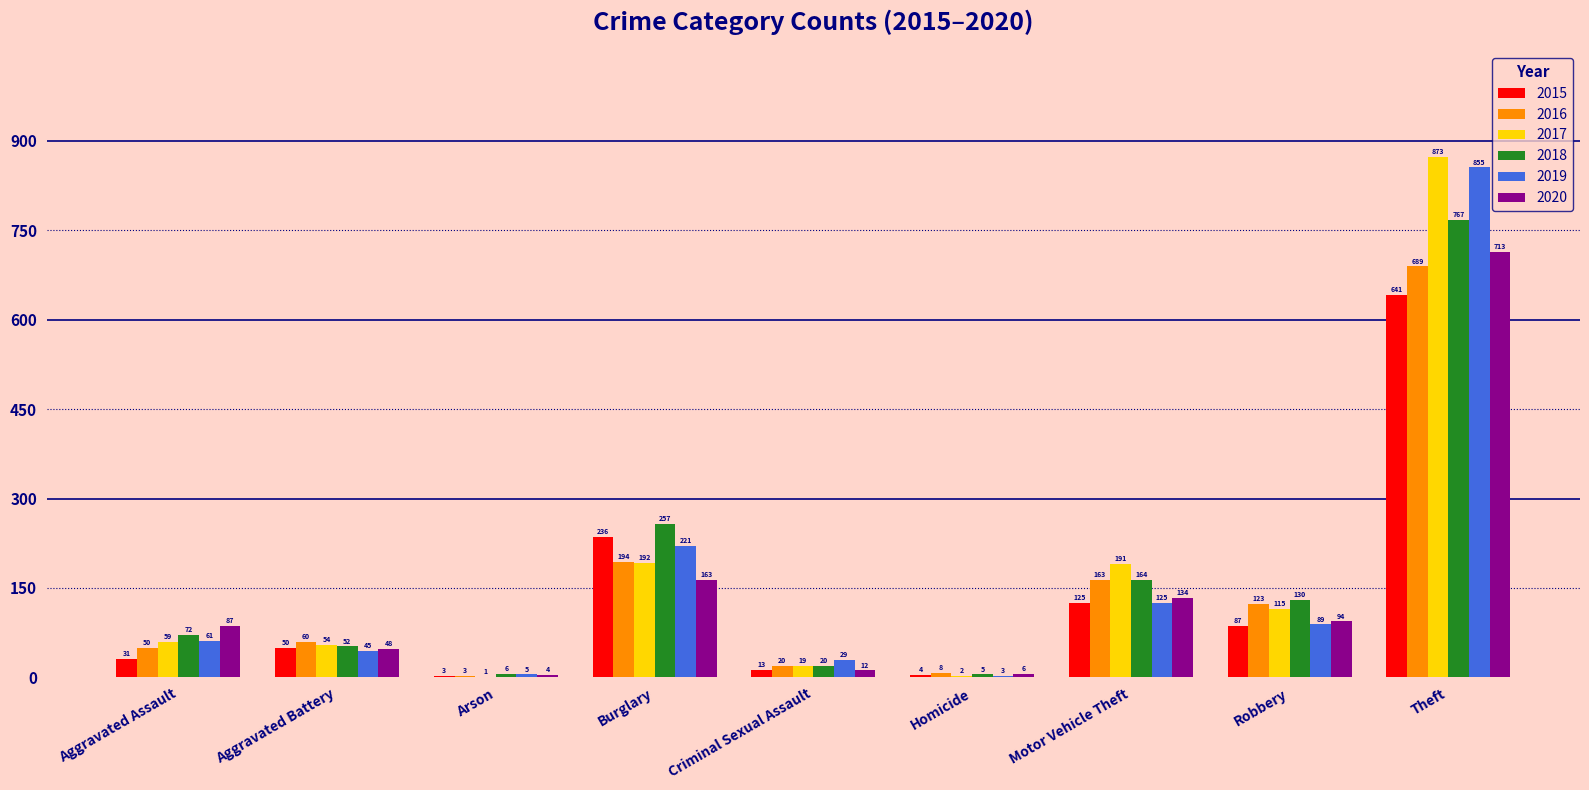

What is the spread (max minus min) of values at Criminal Sexual Assault?

17